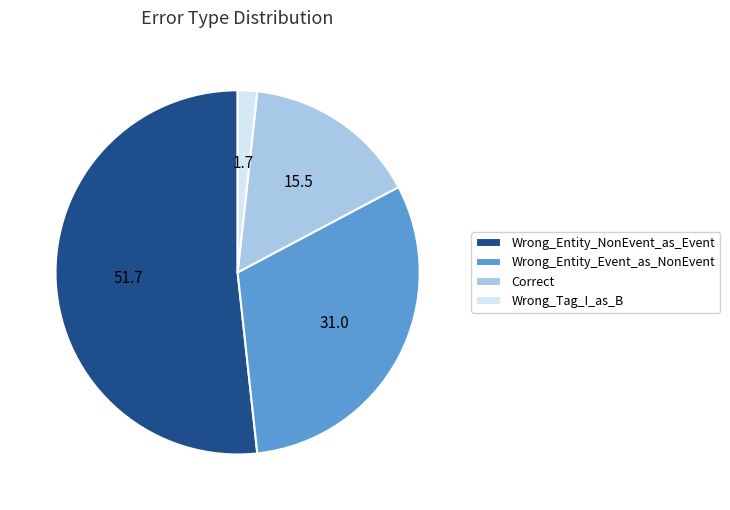

Which category has the biggest portion of the pie?

Wrong_Entity_NonEvent_as_Event